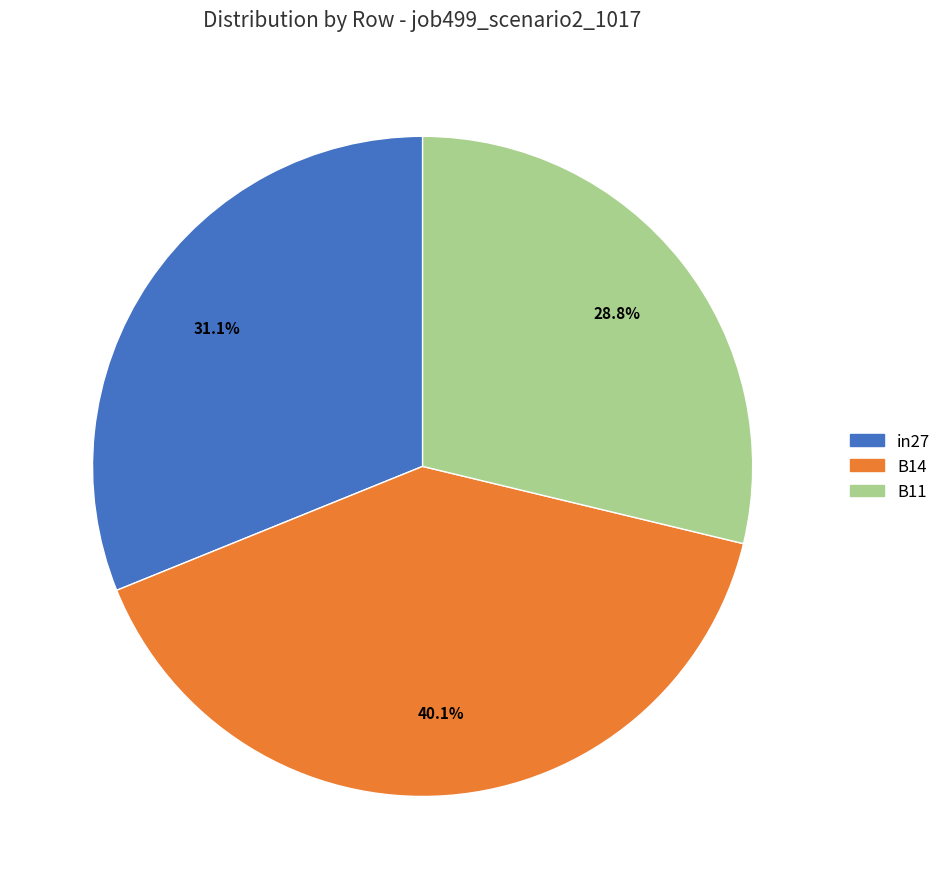

Combined, what portion of the pie is in27 and B14?

71.2%